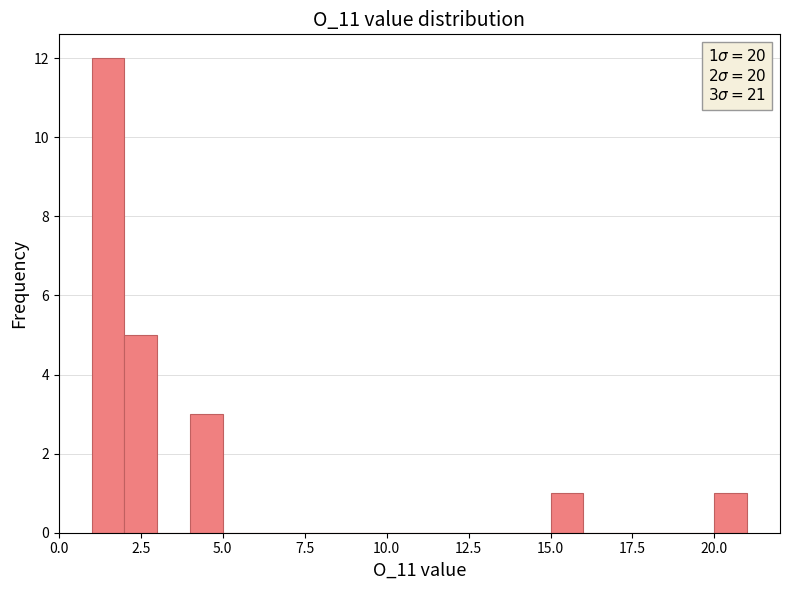

Read against the x-axis, roughly where is the centre of the tallest bar?

1.5